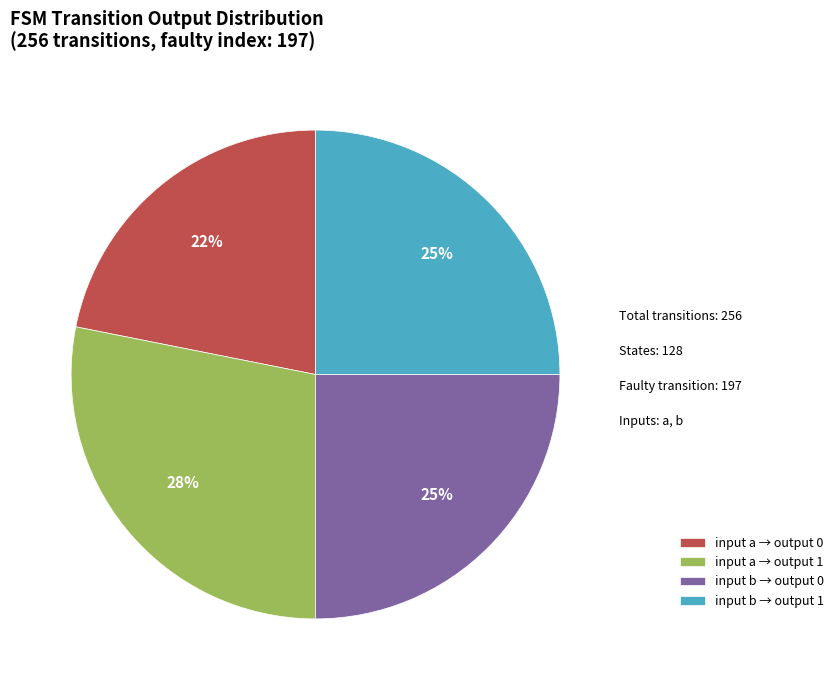

Which slice is the largest?

input a → output 1